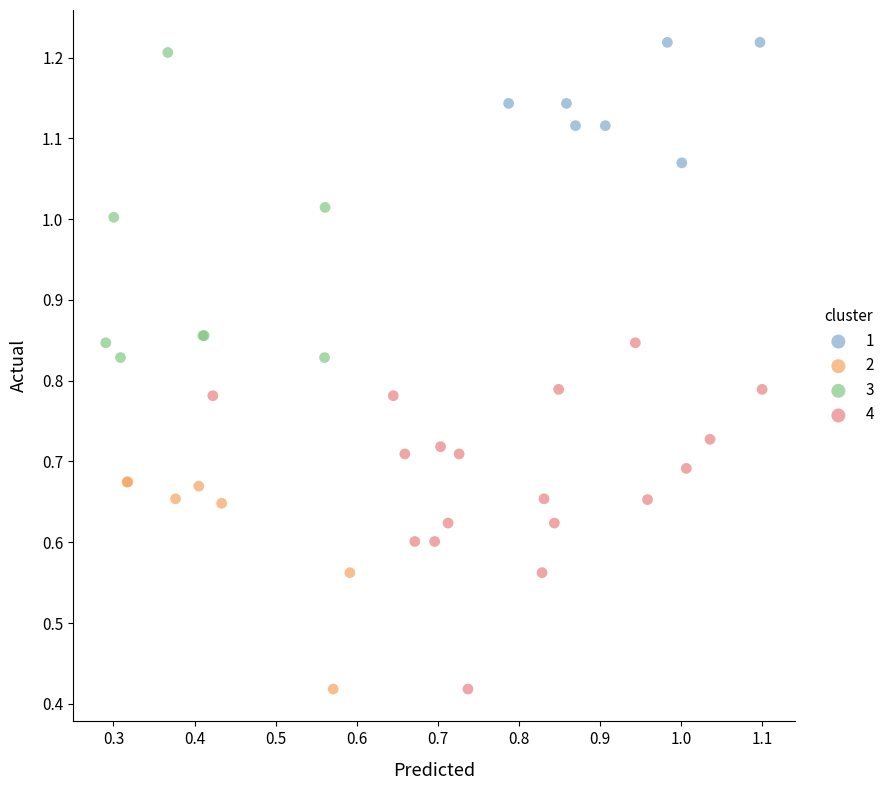

Which series reaches the maximum Y coordinate?

1